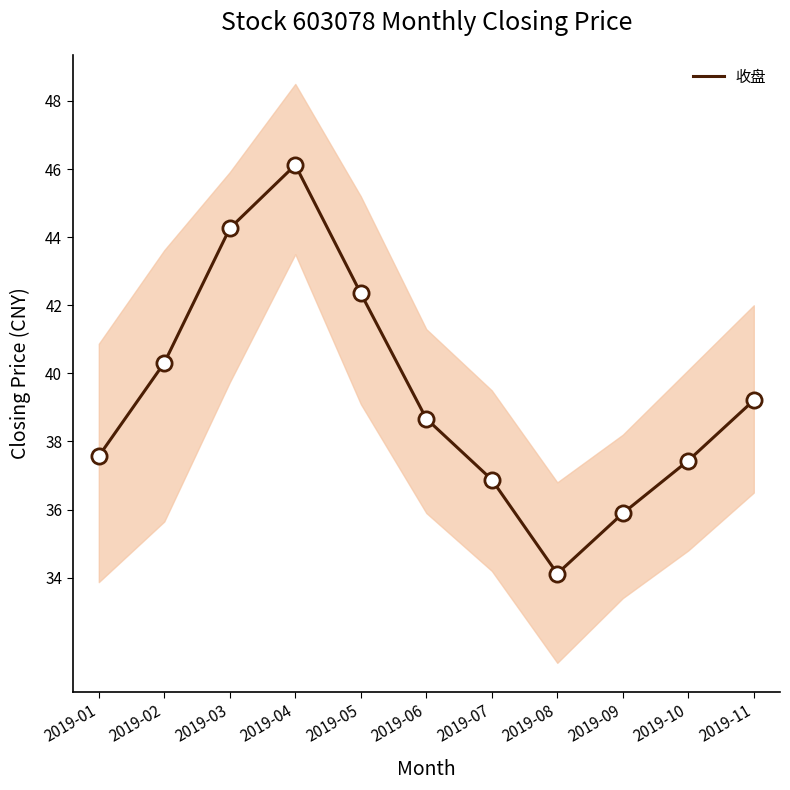

What is the change in value from 2019-02 to 2019-08?

-6.2